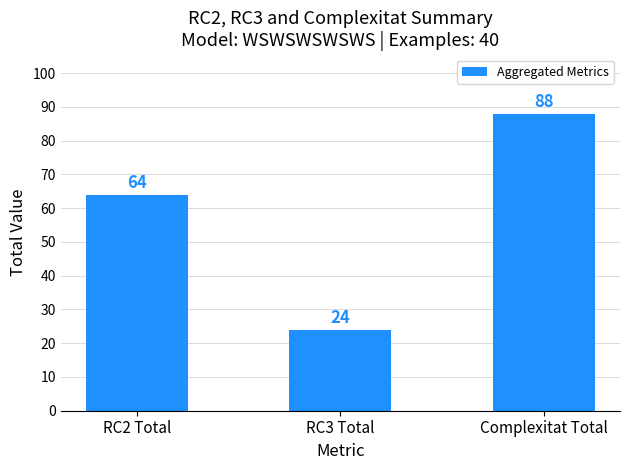

Reading left to right, transcribe all the data shown in this chart.

64	24	88